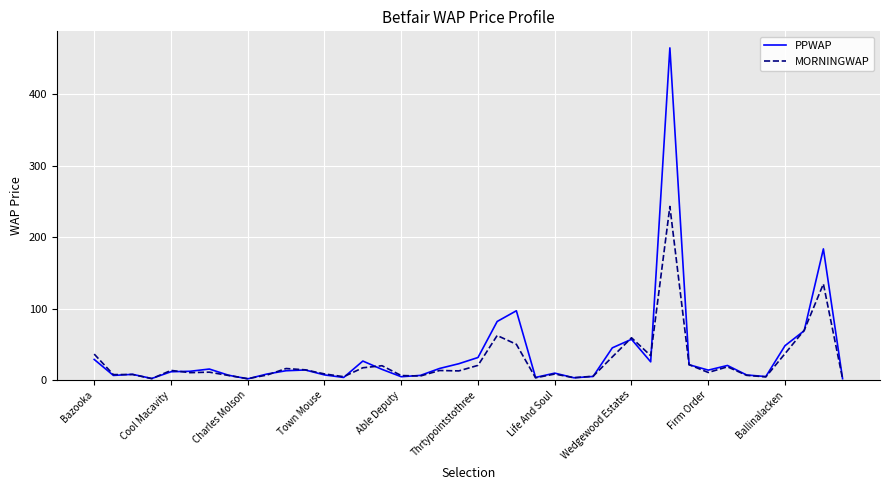

Which series has the largest range (max minus min)?

PPWAP